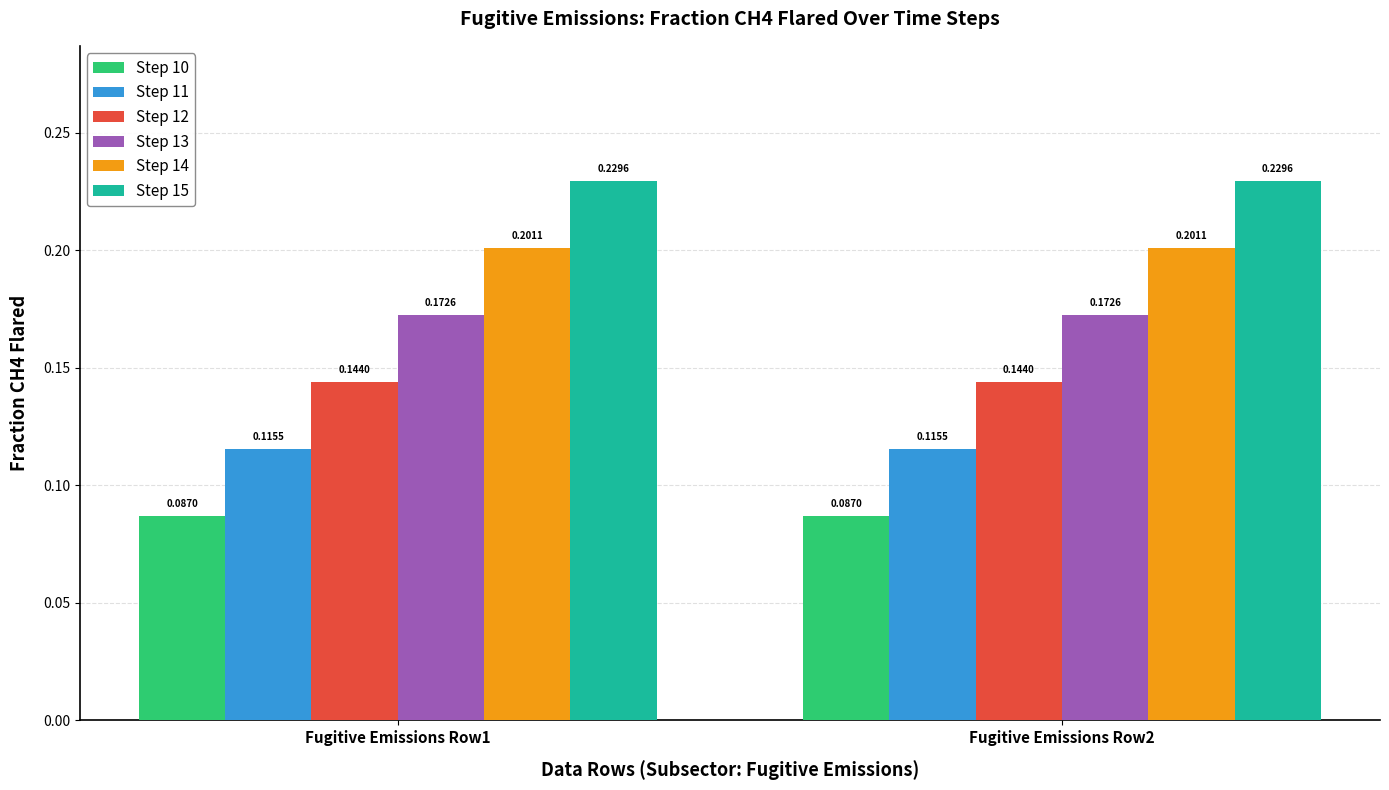

At how many categories does at least one series exceed 0?

2